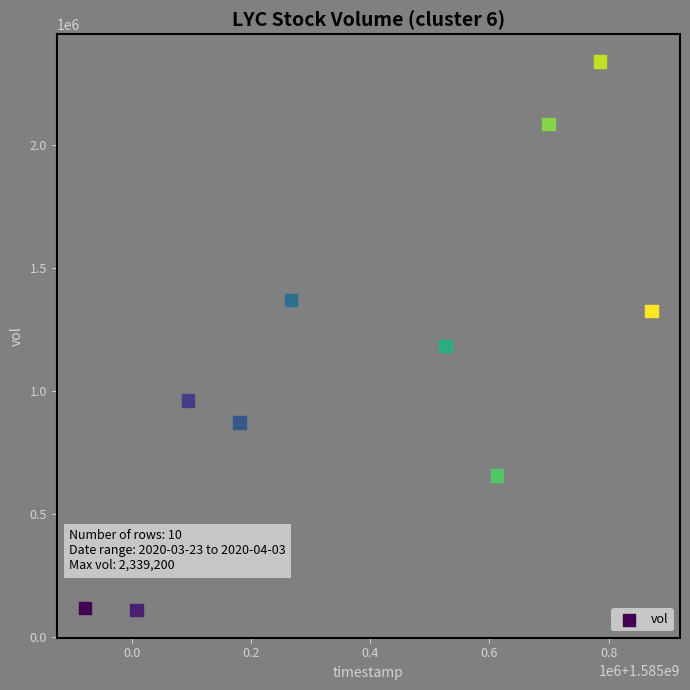

What Y value in the scatter plot is closest to 1223150?

1181900